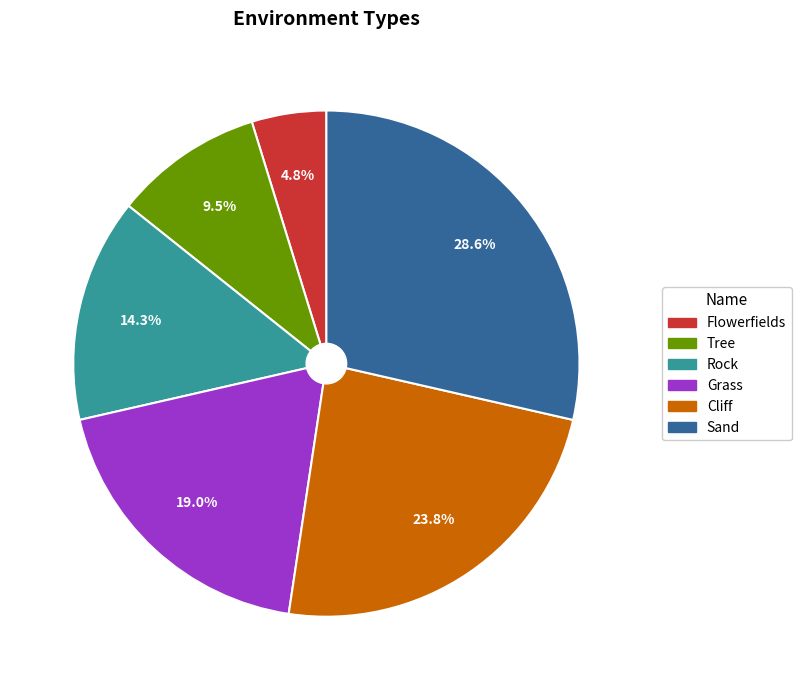

Is Flowerfields the majority of the pie?

No